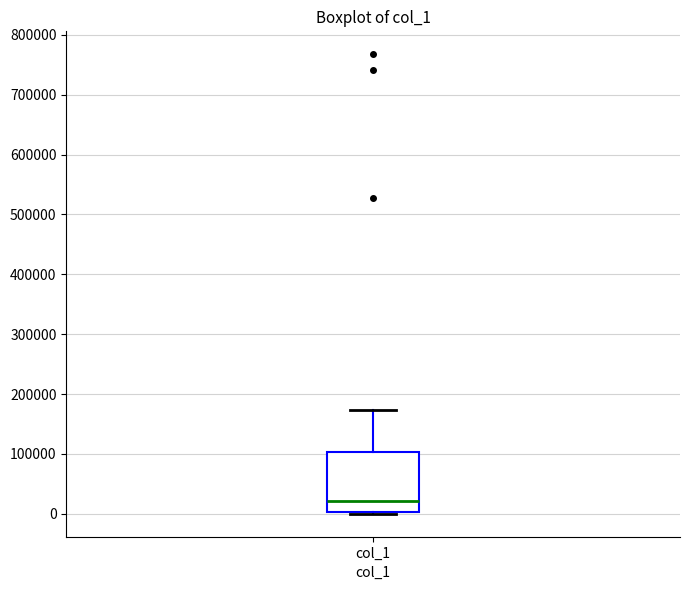

Read this box plot against the y-axis: the position of the median line, the range covered by the box, and the ends of both whiskers. The values are not printed on the chart, so give them approximately, as read against the axis.

median 20000, box 0 to 100000, whiskers 0 (just below the box's lower edge) to 170000